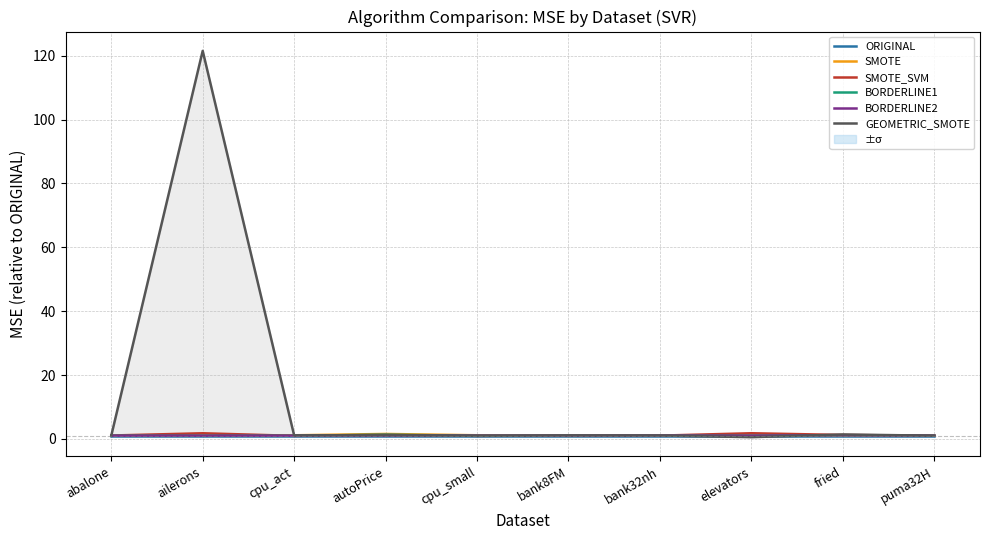

Reading right to left, transcribe all the data shown in this chart.

ORIGINAL: 1.0	1.0	1.0	1.0	1.0	1.0	1.0	1.0	1.0	1.0
SMOTE: 1.0	1.1	1.0	1.0	1.0	1.1	1.6	1.1	1.0	1.0
SMOTE_SVM: 1.0	1.2	1.8	1.0	1.0	1.0	1.2	1.0	1.8	1.1
BORDERLINE1: 1.0	1.2	1.0	1.0	1.0	1.0	1.3	1.0	1.0	1.0
BORDERLINE2: 1.0	1.2	1.0	1.0	1.0	1.0	1.1	1.0	1.0	1.0
GEOMETRIC_SMOTE: 1.0	1.4	0.6	1.1	1.1	1.0	1.2	1.1	121.5	1.0